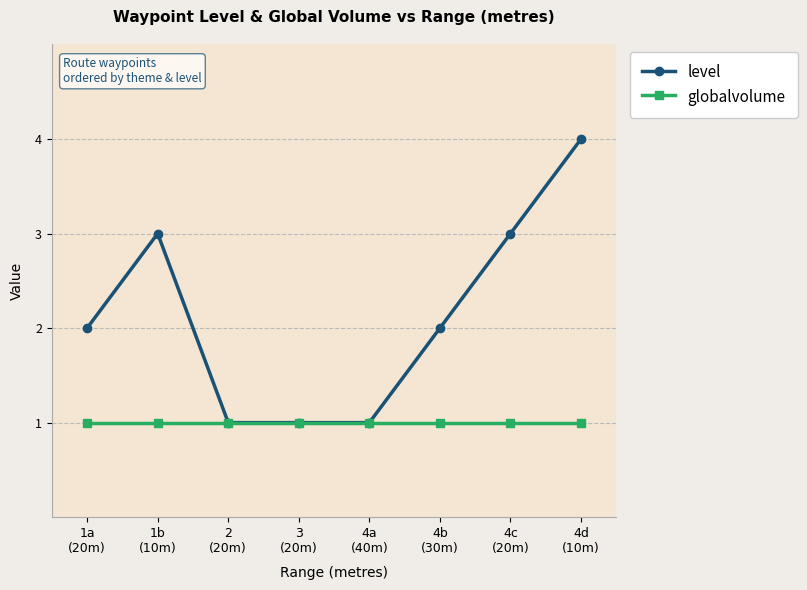

True or false: level has a value of 2 at 4d
(10m).

False